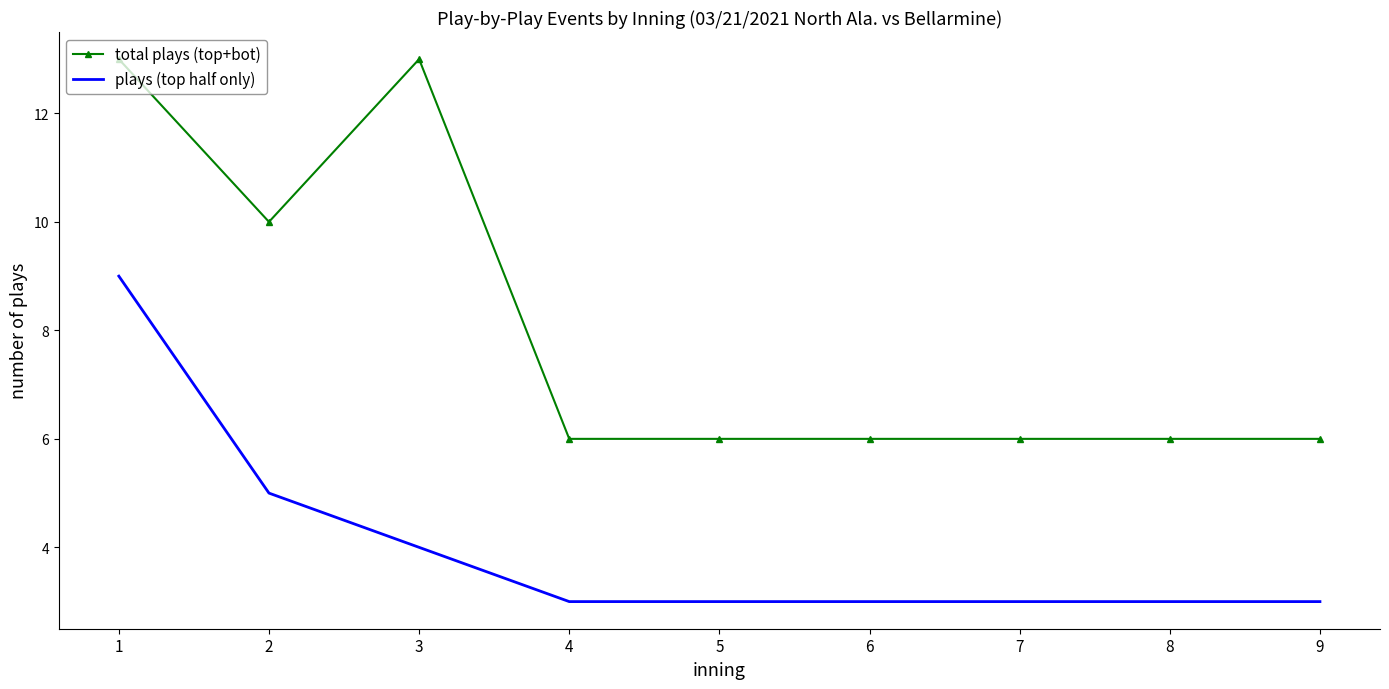

At how many categories does at least one series exceed 7?

3